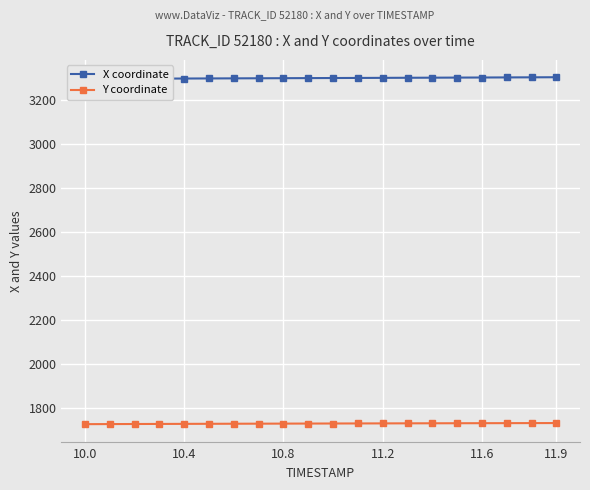

The value of Y coordinate at 10.8 is 1203.6. True or false?

False